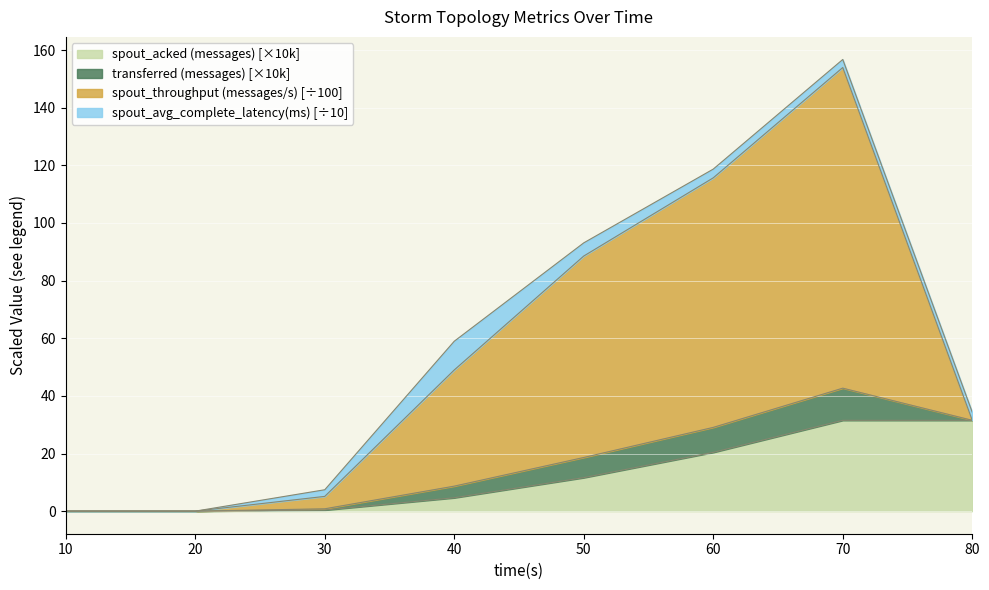

How many values in transferred (messages) are above zero?

6